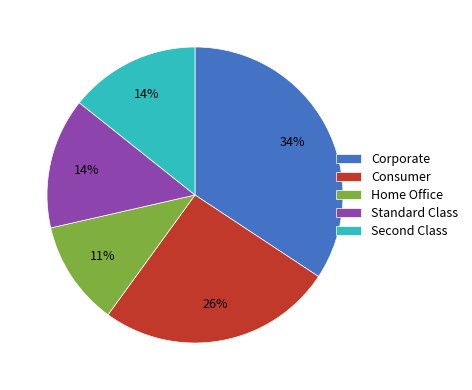

To the nearest percent, what is the average slice percentage?

20%